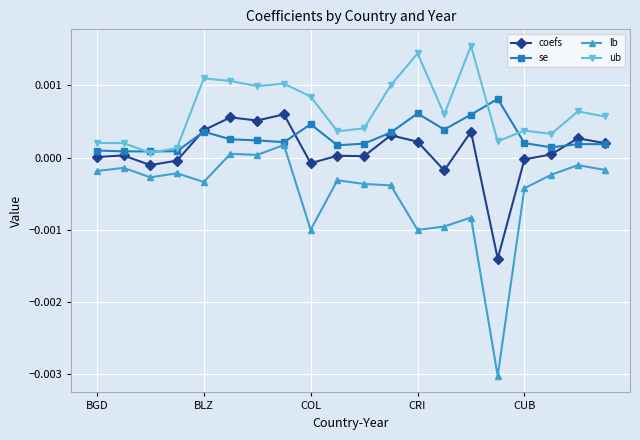

True or false: coefs has more than 0 points higher than both neighbors.

True